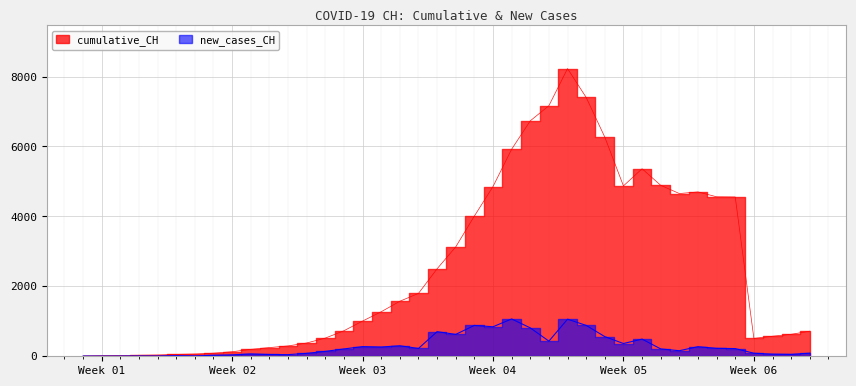

Is the value of new_cases_CH at 9 greater than the value of cumulative_CH at 31?

No